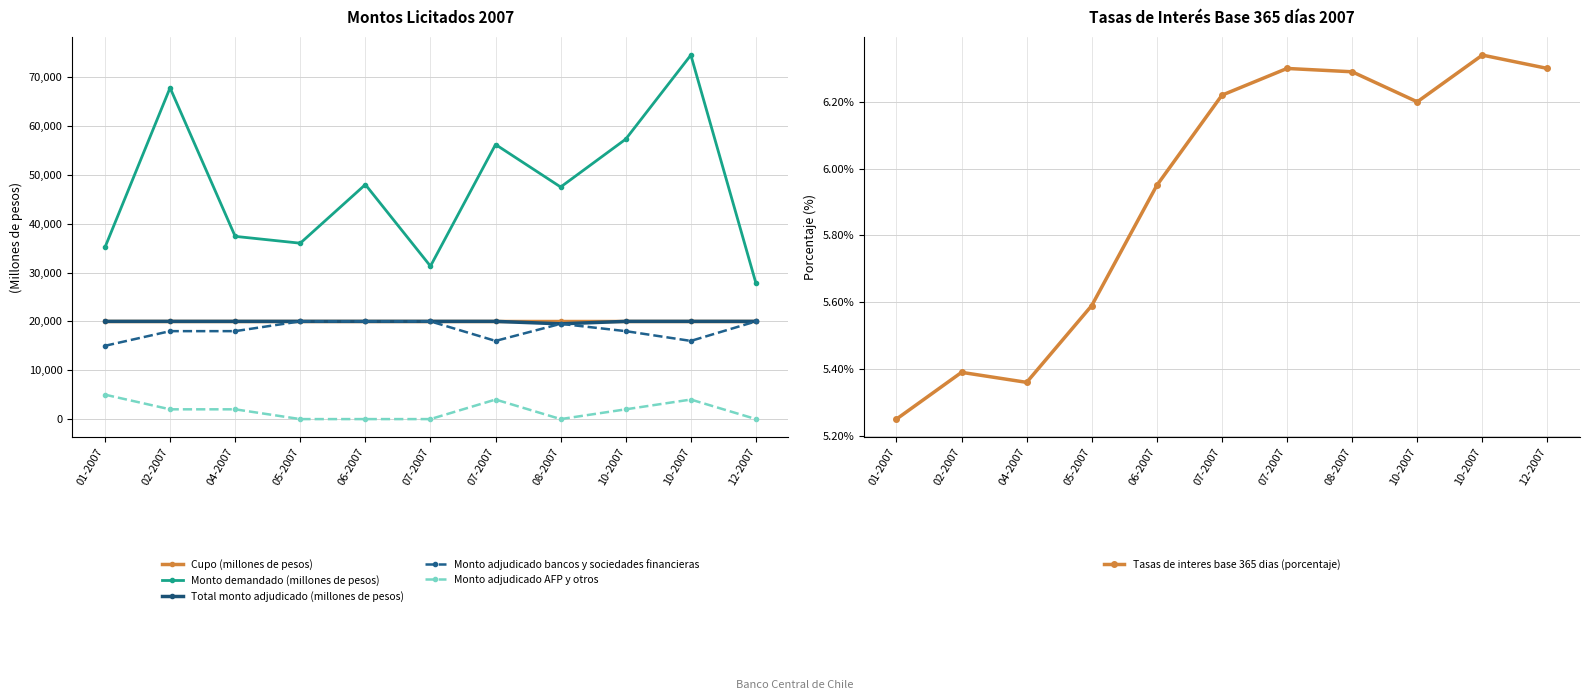

What is the spread (max minus min) of values at 10-2007?

57293.8